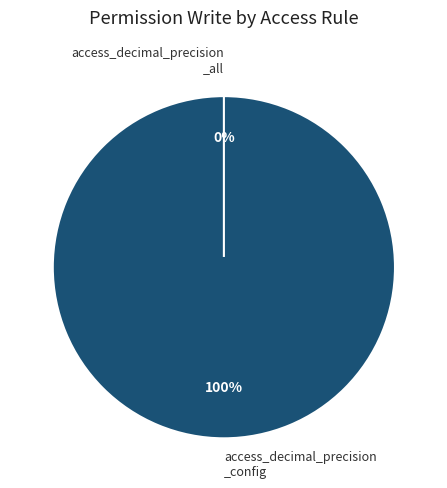

What is the change in value from access_decimal_precision_config to access_decimal_precision_all?

-1